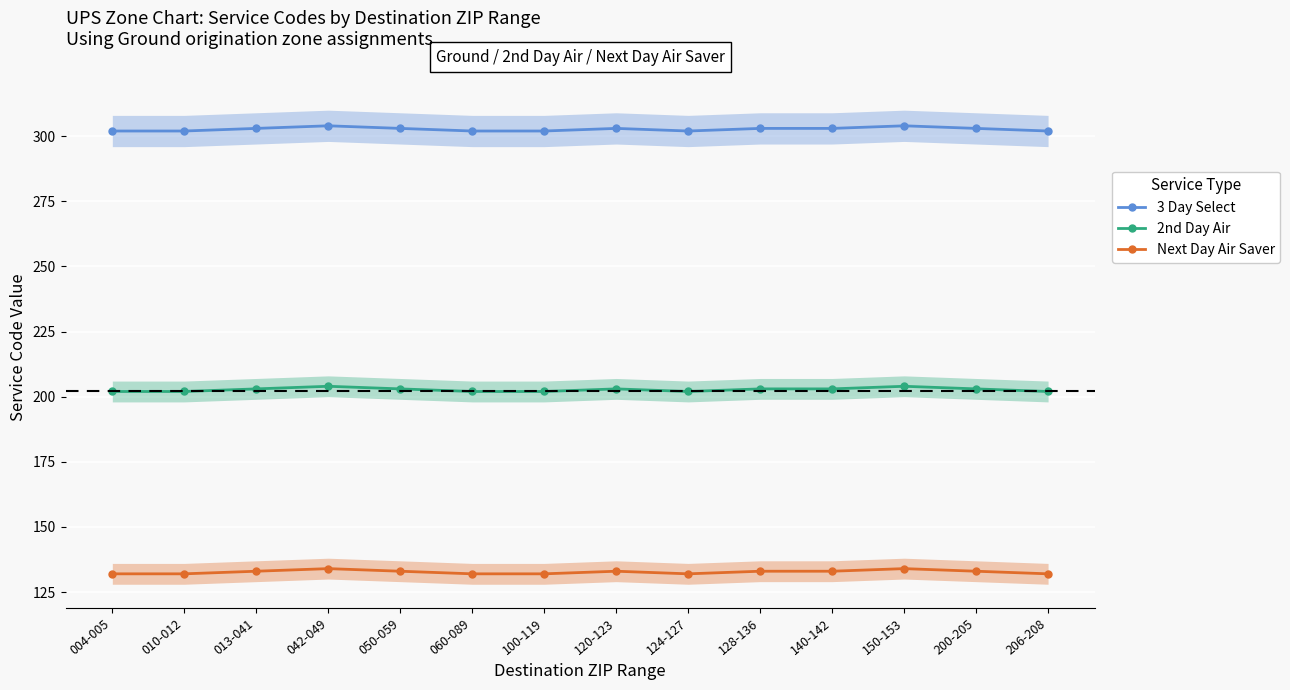

What is the value of the Next Day Air Saver point at the 6th from the left?

132